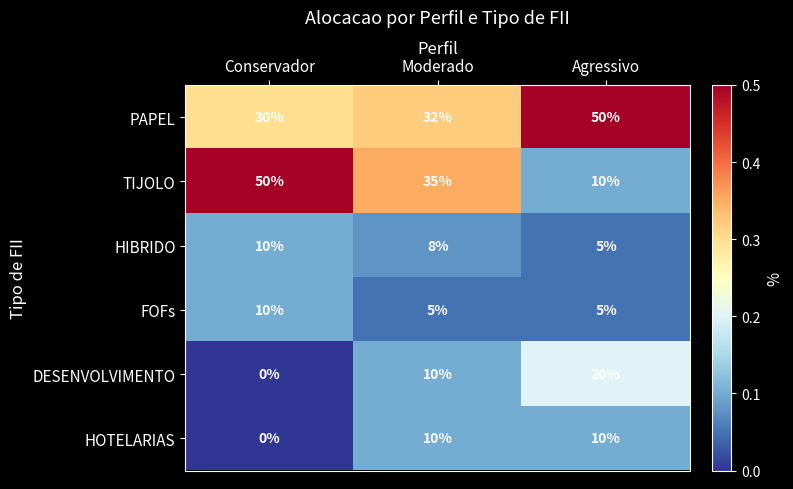

Count the DESENVOLVIMENTO values in the range 0 to 20.

3